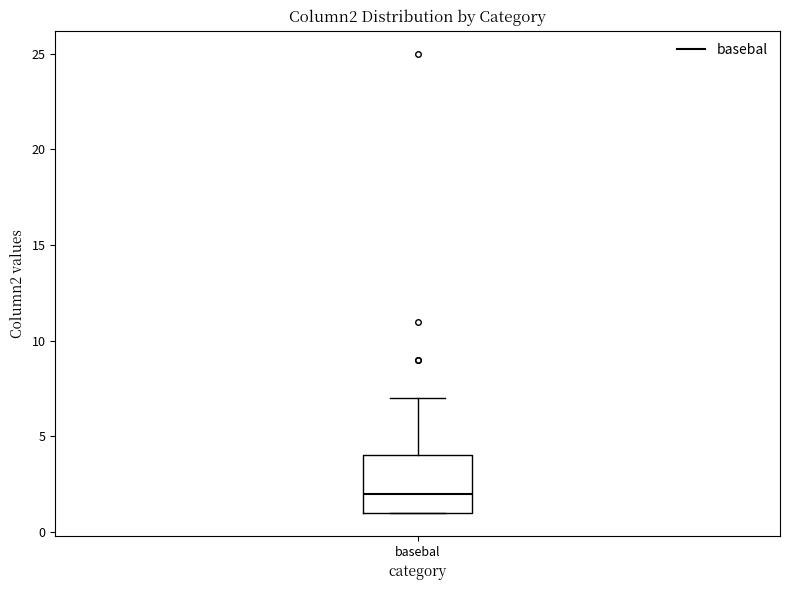

Read this box plot against the y-axis: the position of the median line, the range covered by the box, and the ends of both whiskers. The values are not printed on the chart, so give them approximately, as read against the axis.

median 2, box 1 to 4, whiskers 1 to 7